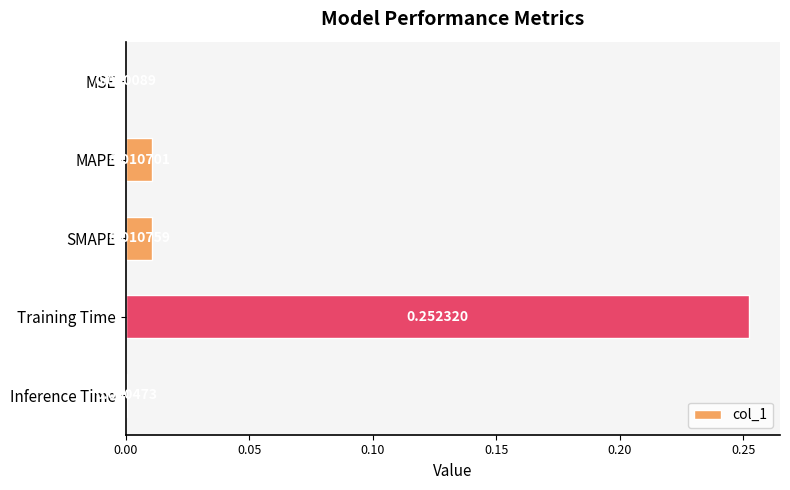

How many series are shown in this chart?

1